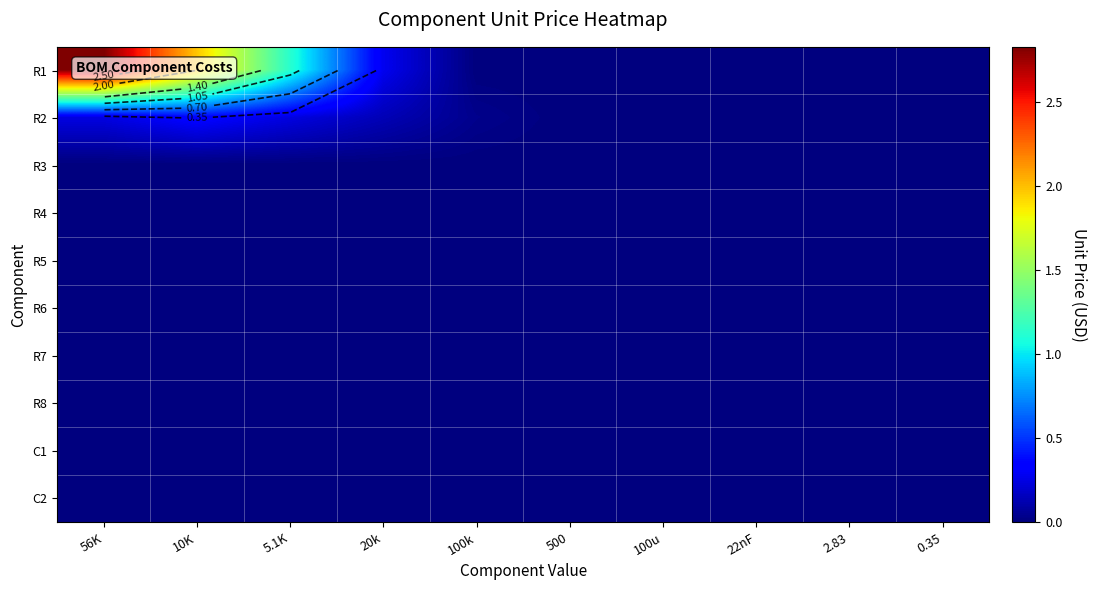

How many data points in R1 are above 0?

4